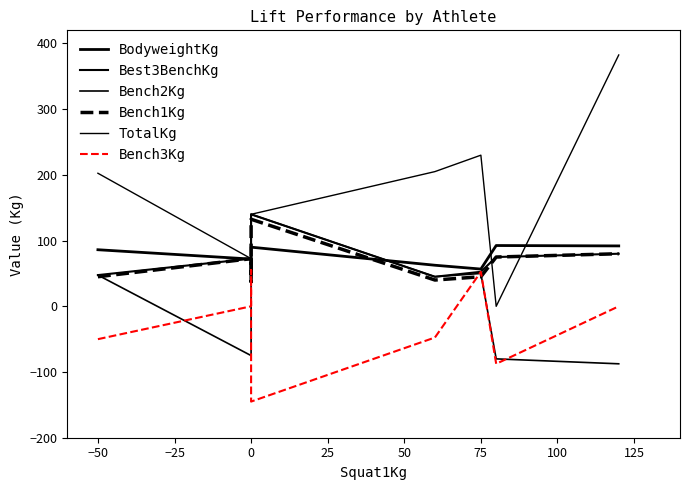

Is this an area chart (filled region under the line)?

No